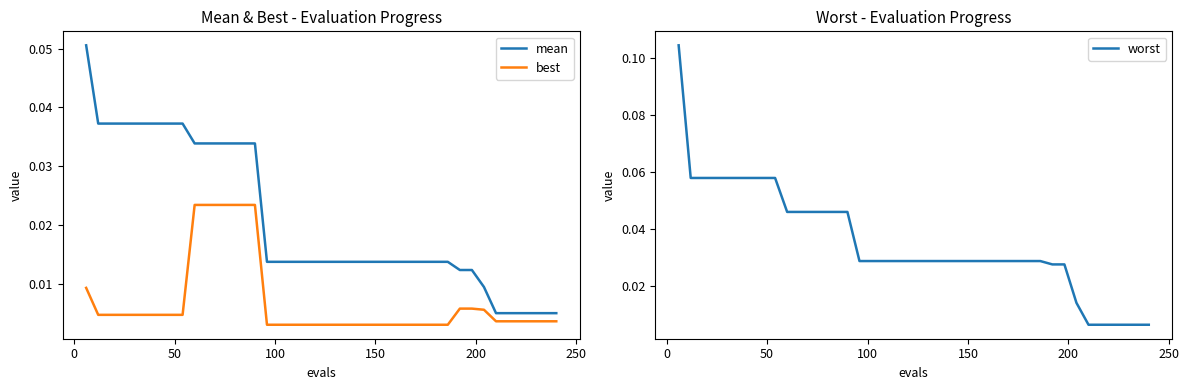

How many lines are shown in the chart?

3